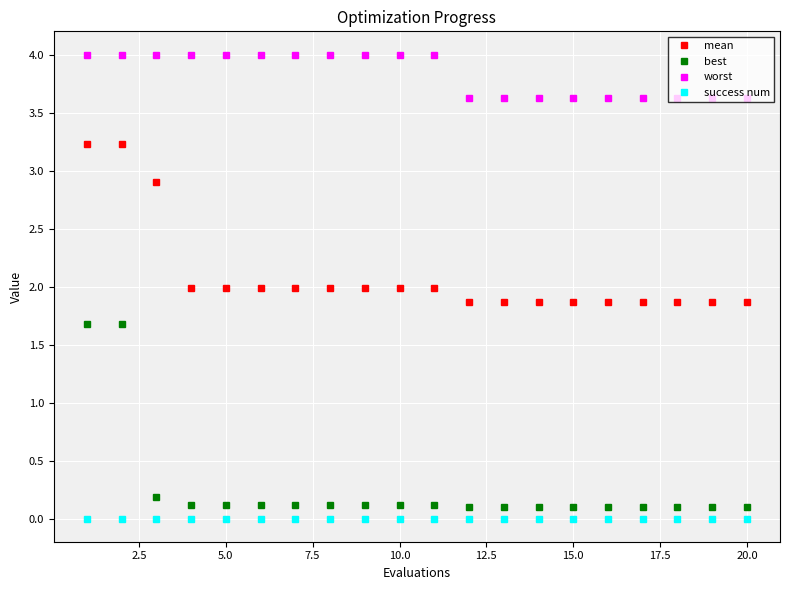

What is the value of the mean point at the 1st from the left?

3.2